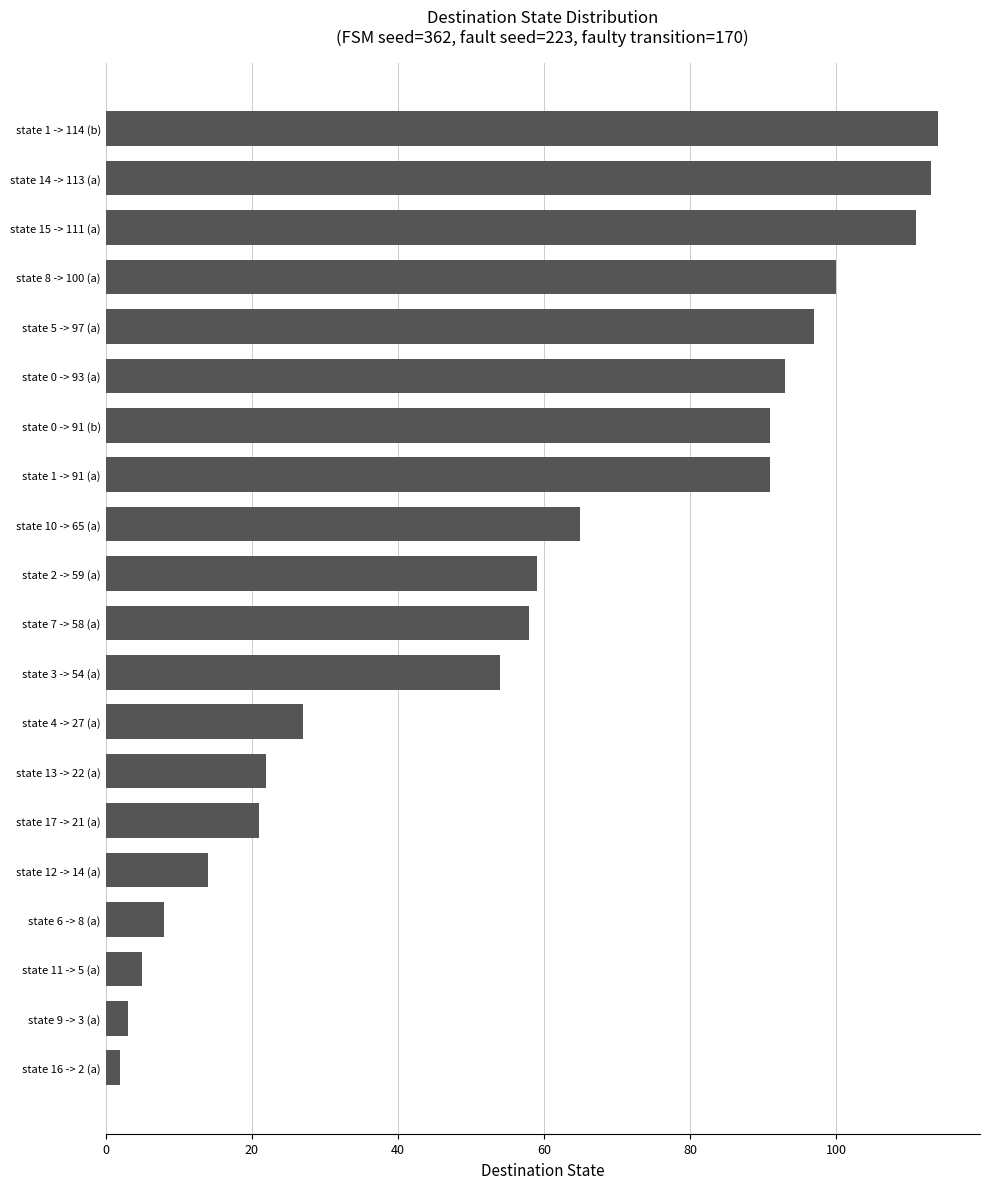

True or false: the data shows 65 at state 10 -> 65 (a).

True